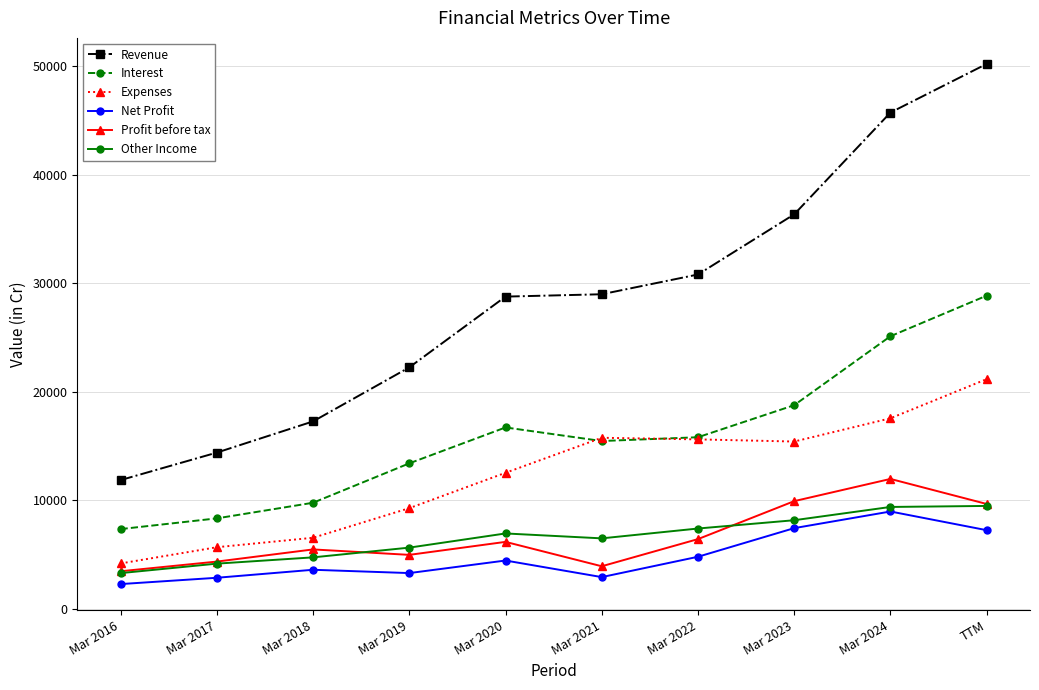

How many distinct data groups are displayed?

6